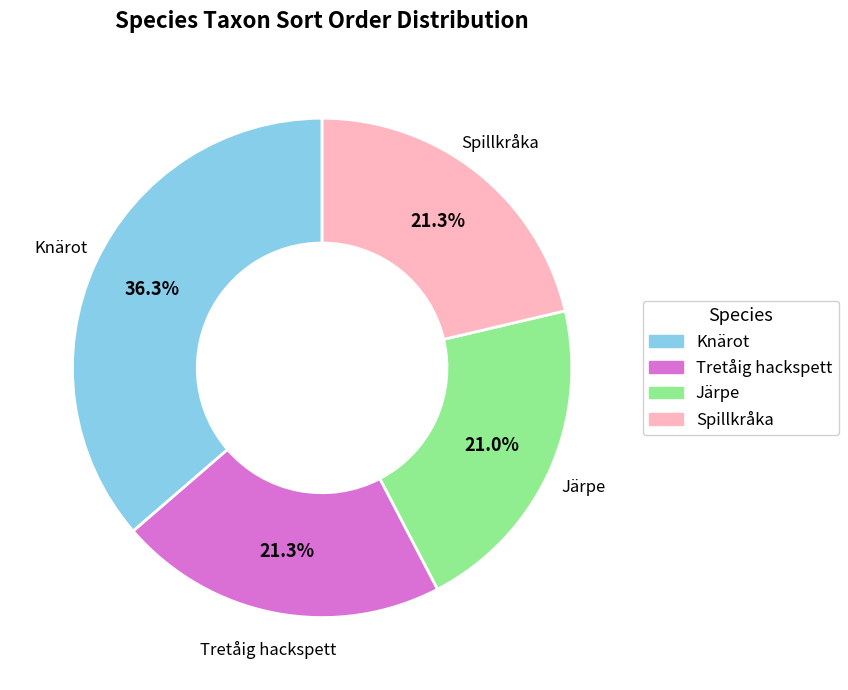

Is the sum of Tretåig hackspett and Järpe greater than half?

No